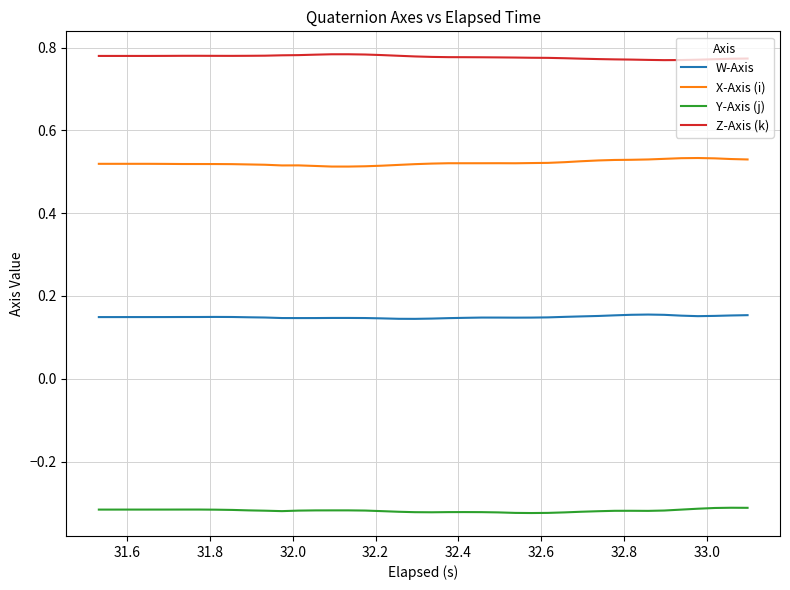

How many series are shown in this chart?

4